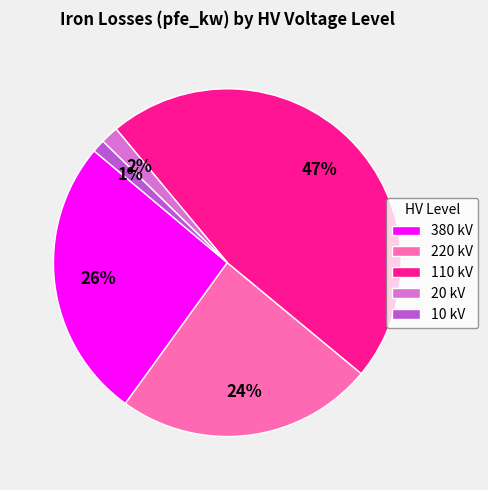

To the nearest percent, what is the difference between the largest and smallest slice percentages?

46%